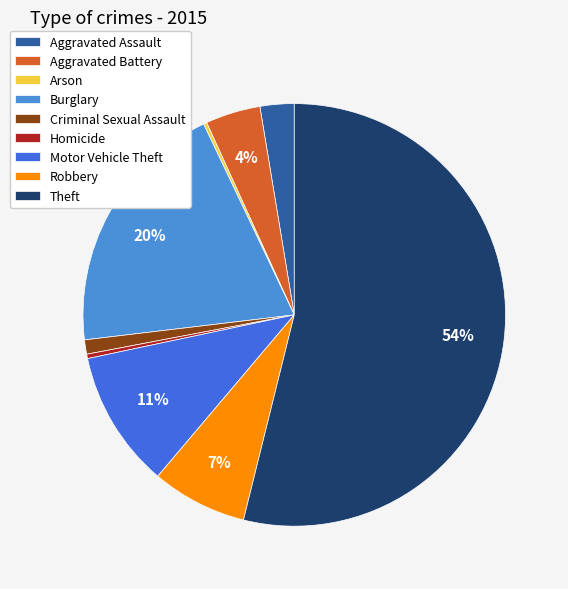

To the nearest percent, what portion does Aggravated Assault represent?

3%